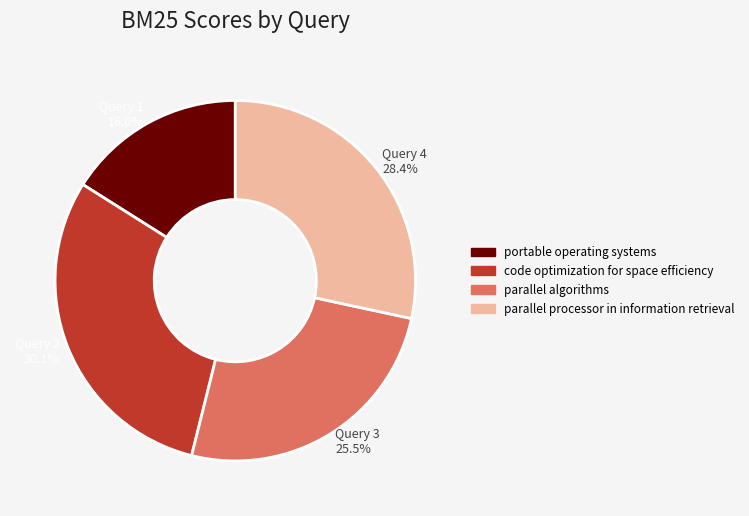

How many segments does this pie chart have?

4